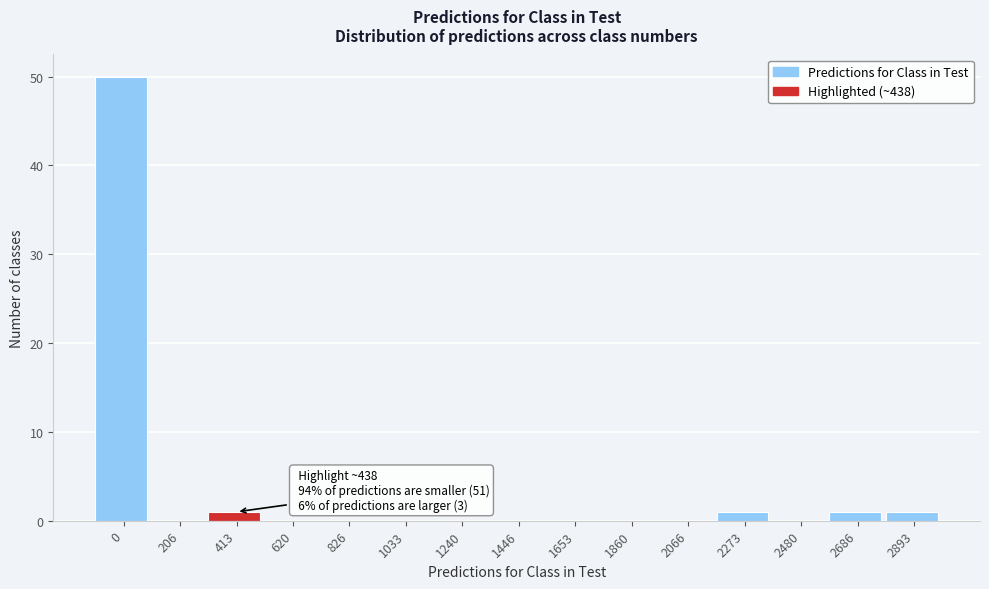

Reading right to left, list all the values displayed in this chart.

2893=1	2686=1	2480=0	2273=1	2066=0	1860=0	1653=0	1446=0	1240=0	1033=0	826=0	620=0	413=1	206=0	0=50